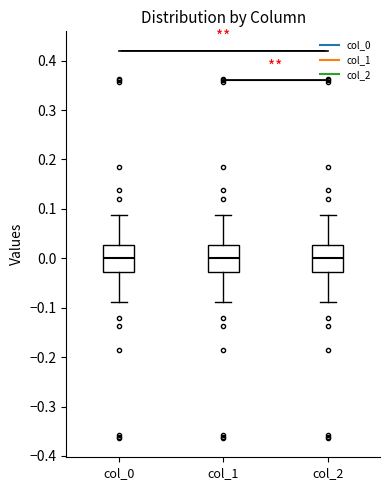

Reading left to right, transcribe this box plot: for each box, give where its median line is, the range the box spans, and where its two whiskers end, as read against the y-axis. The values are not printed on the chart, so give them approximately, as read against the axis.

col_0: median 0.00, box -0.03 to 0.03, whiskers -0.09 to 0.09
col_1: median 0.00, box -0.03 to 0.03, whiskers -0.09 to 0.09
col_2: median 0.00, box -0.03 to 0.03, whiskers -0.09 to 0.09